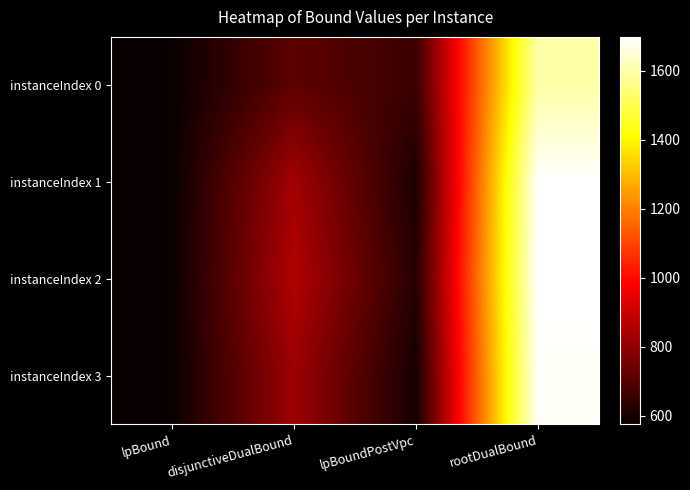

Reading right to left, list all the values displayed in this chart.

instanceIndex 0: rootDualBound=1597.7	lpBoundPostVpc=657.7	disjunctiveDualBound=716.7	lpBound=575.0
instanceIndex 1: rootDualBound=1695.6	lpBoundPostVpc=605.5	disjunctiveDualBound=833.2	lpBound=575.8
instanceIndex 2: rootDualBound=1698.2	lpBoundPostVpc=623.0	disjunctiveDualBound=856.9	lpBound=576.4
instanceIndex 3: rootDualBound=1685.9	lpBoundPostVpc=596.9	disjunctiveDualBound=821.7	lpBound=576.1